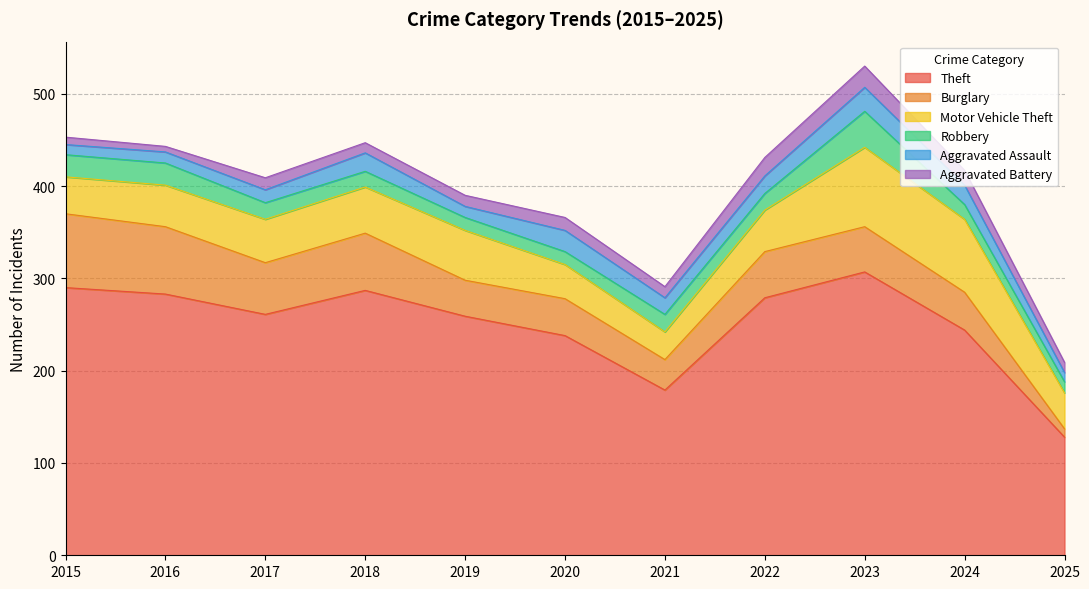

Reading left to right, list all the values displayed in this chart.

Theft: 2015=290	2016=283	2017=261	2018=287	2019=259	2020=238	2021=179	2022=279	2023=307	2024=244	2025=128
Burglary: 2015=80	2016=73	2017=56	2018=62	2019=39	2020=40	2021=33	2022=50	2023=49	2024=41	2025=9
Motor Vehicle Theft: 2015=40	2016=45	2017=47	2018=50	2019=54	2020=37	2021=30	2022=45	2023=86	2024=79	2025=39
Robbery: 2015=24	2016=24	2017=18	2018=17	2019=14	2020=14	2021=19	2022=18	2023=39	2024=16	2025=12
Aggravated Assault: 2015=11	2016=12	2017=14	2018=20	2019=12	2020=23	2021=18	2022=19	2023=26	2024=21	2025=10
Aggravated Battery: 2015=8	2016=6	2017=13	2018=11	2019=12	2020=14	2021=12	2022=20	2023=23	2024=16	2025=11